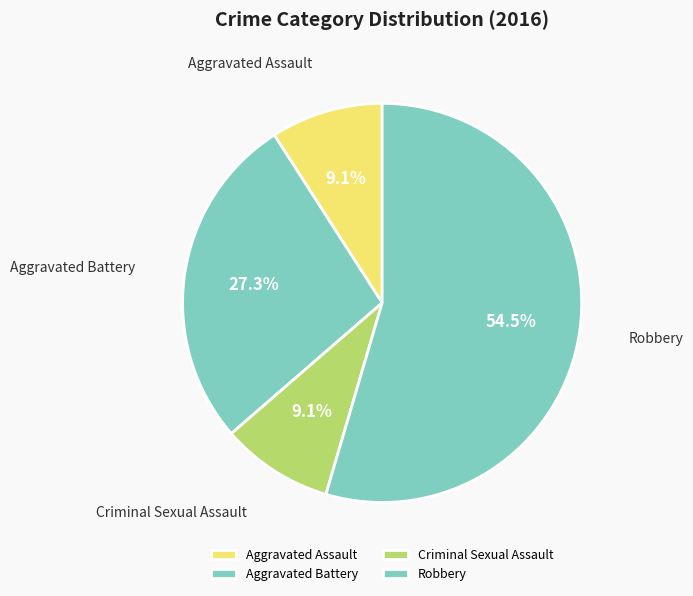

True or false: Criminal Sexual Assault accounts for 1% of the total.

False